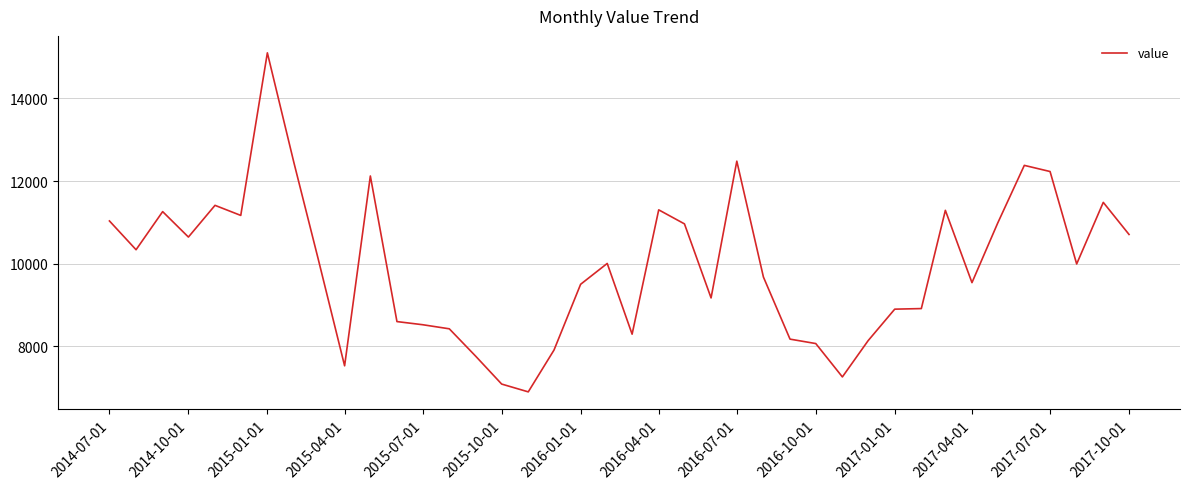

What is the maximum value shown in the chart?

15104